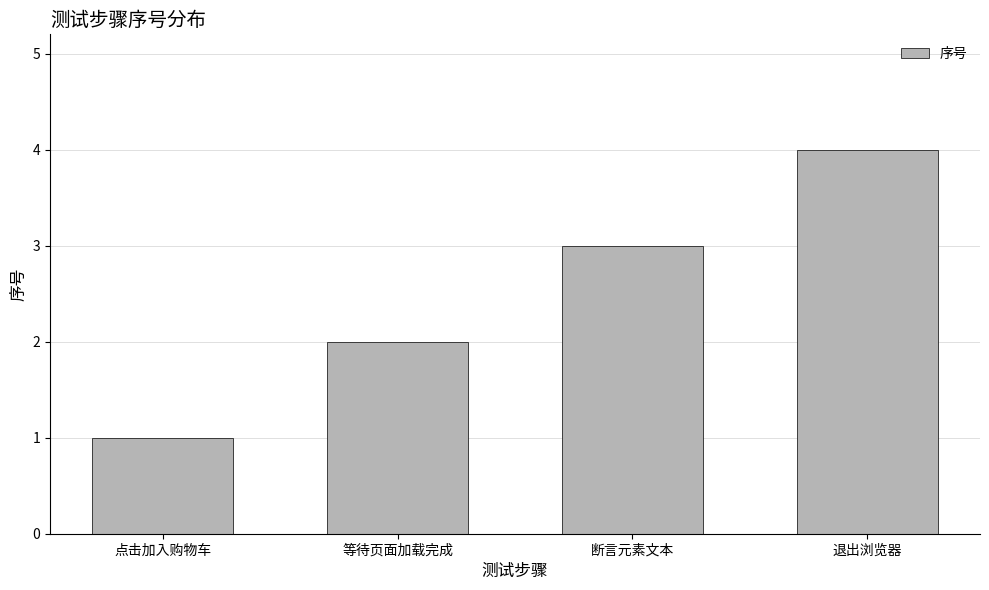

Read the value at 断言元素文本.

3